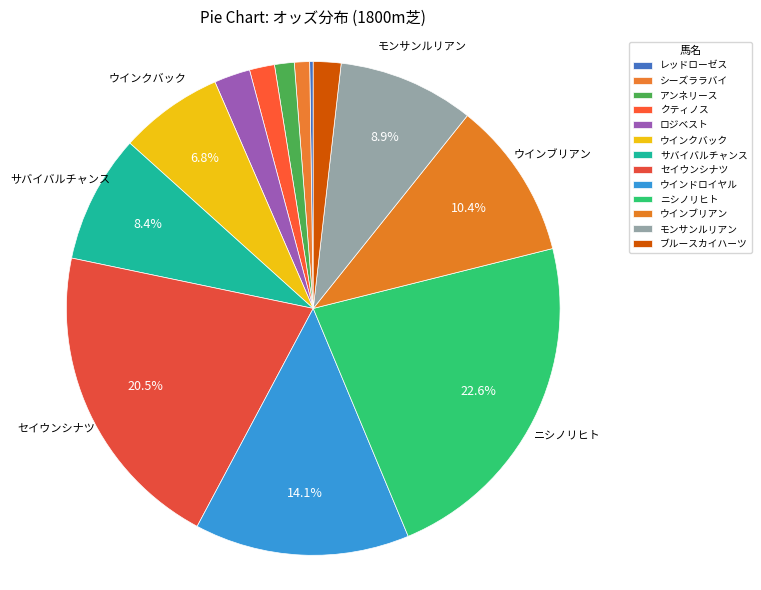

How many segments does this pie chart have?

13